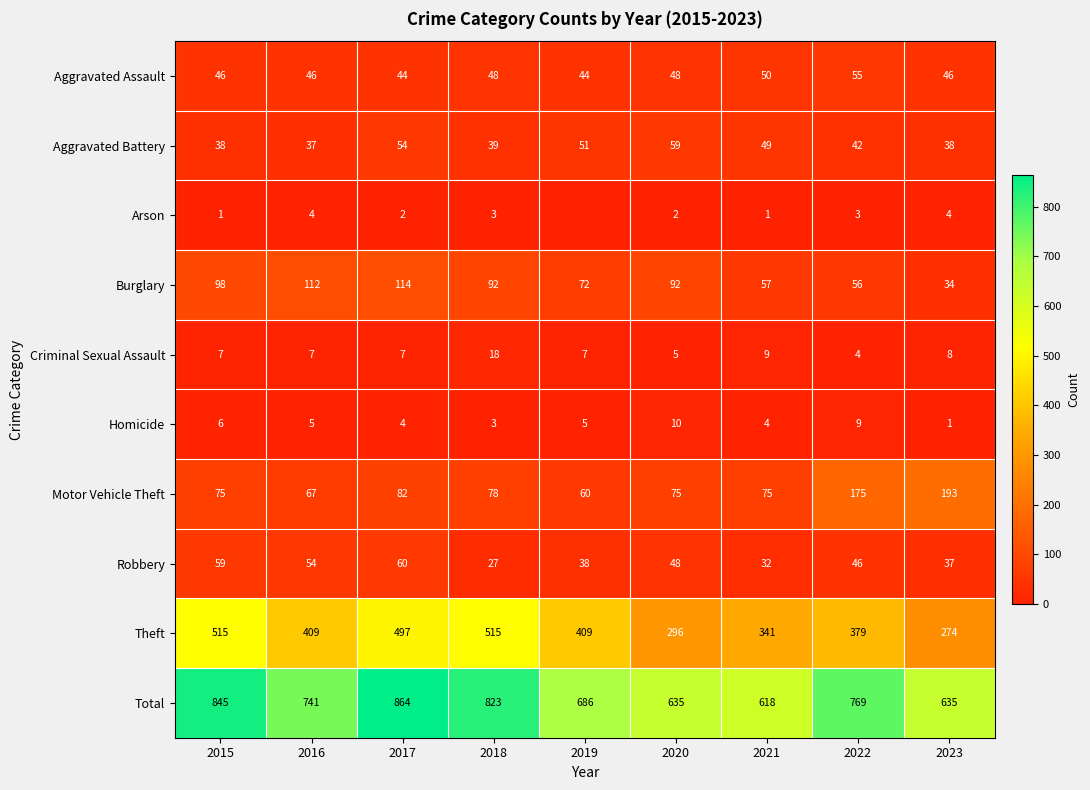

At which category is the sum across all series the highest?

2017